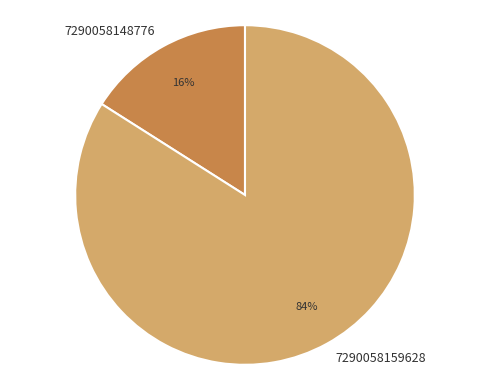

Rank the categories by value from lowest to highest.

7290058148776, 7290058159628